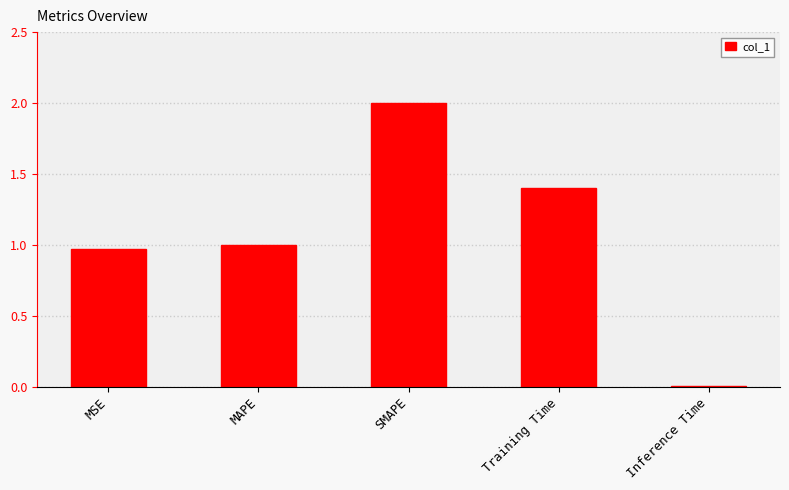

The value at Training Time is 0.8. True or false?

False